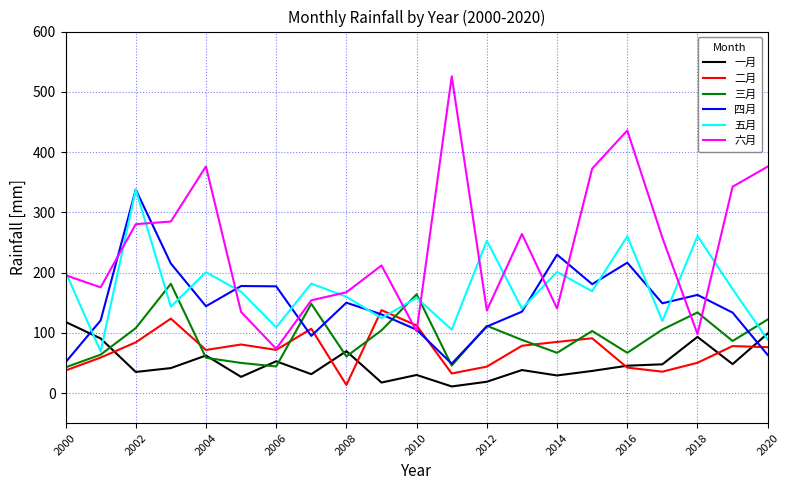

At how many categories does at least one series exceed 15?

21